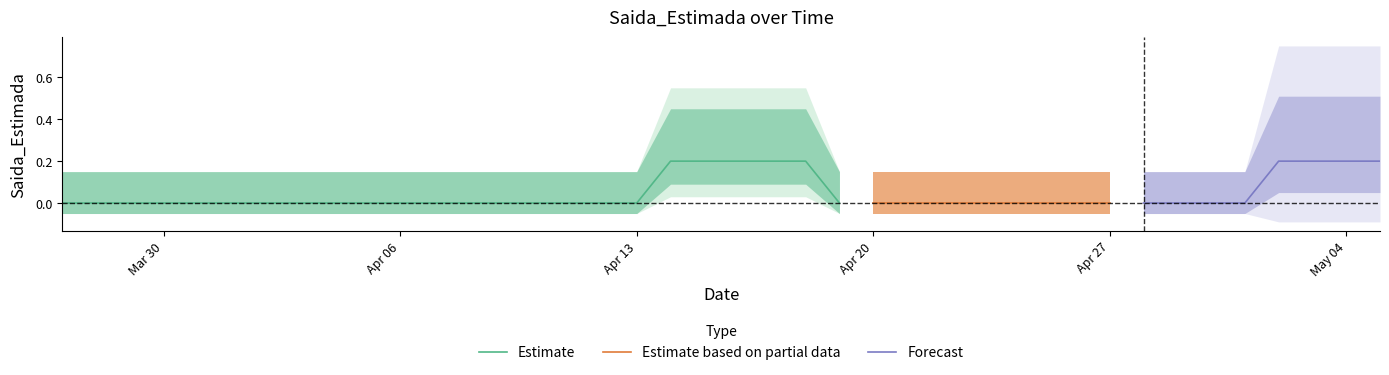

What position from the right is 2020-04-11?

25